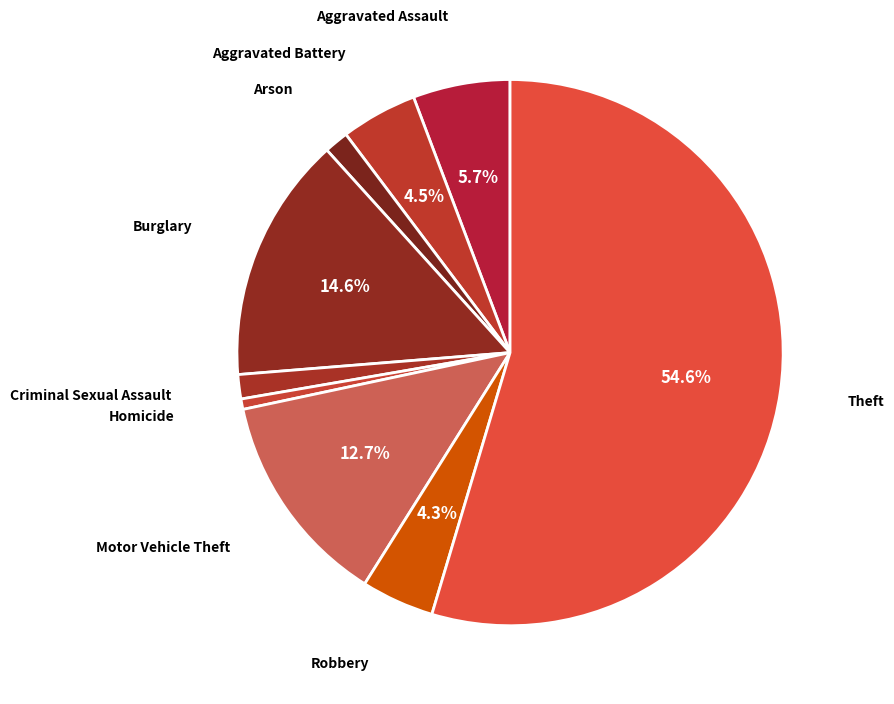

What is the smallest slice in the pie chart?

Homicide